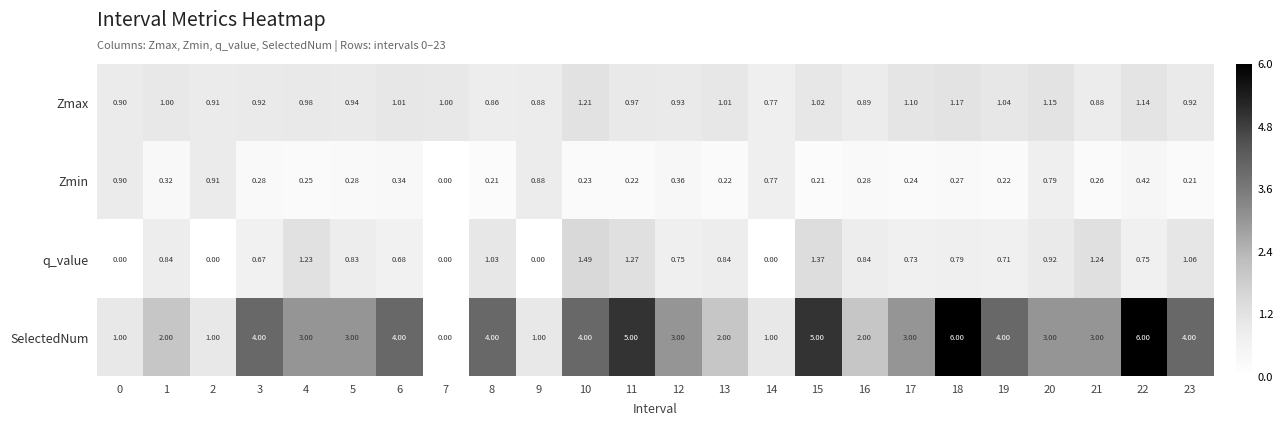

Between 3 and 10, which series saw the biggest shift?

q_value